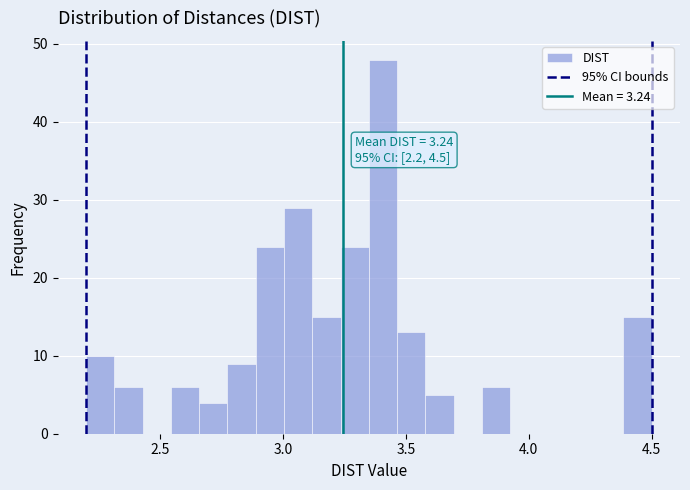

Read against the x-axis, roughly where is the centre of the tallest bar?

3.40